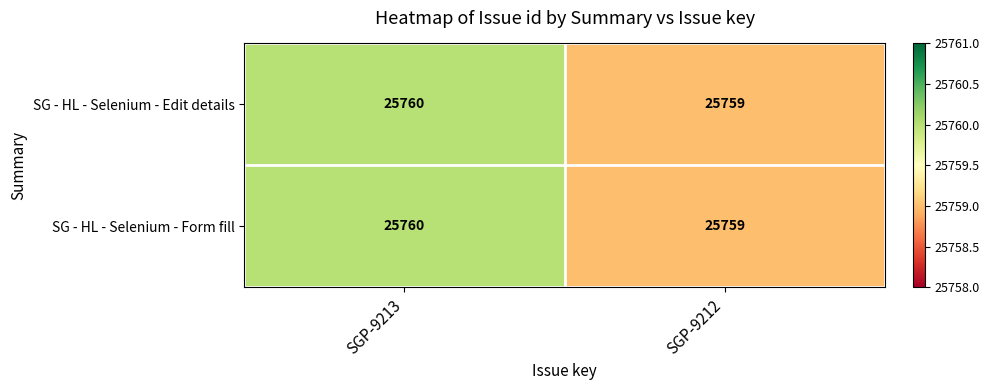

Reading right to left, list all the values displayed in this chart.

SG - HL - Selenium - Edit details: 25759	25760
SG - HL - Selenium - Form fill: 25759	25760